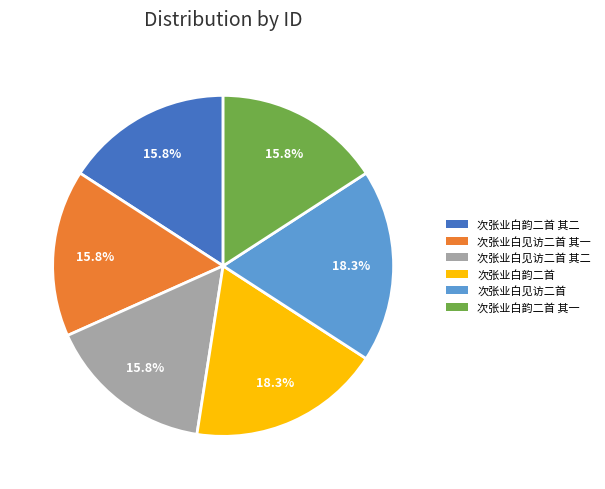

Combined, do 次张业白见访二首 其一 and 次张业白韵二首 account for over 50%?

No